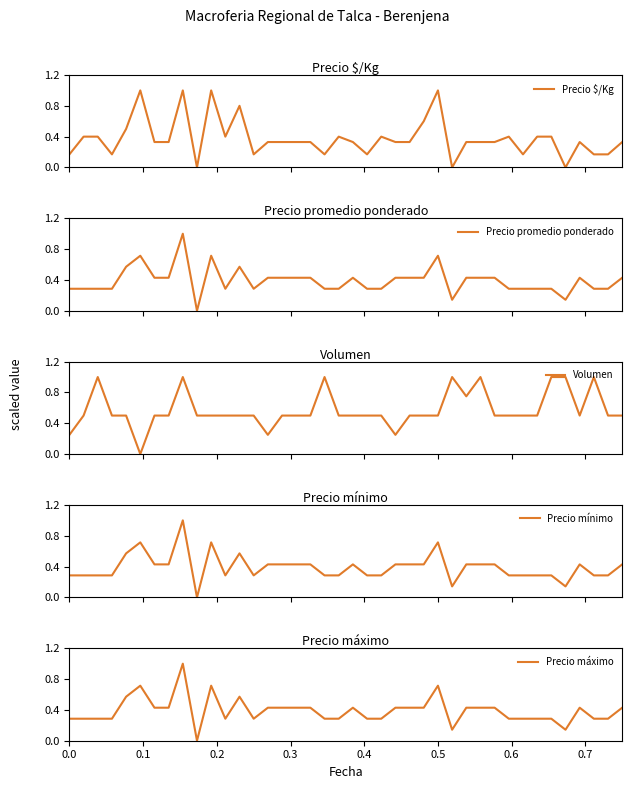

Does the chart display data point markers on the line(s)?

No